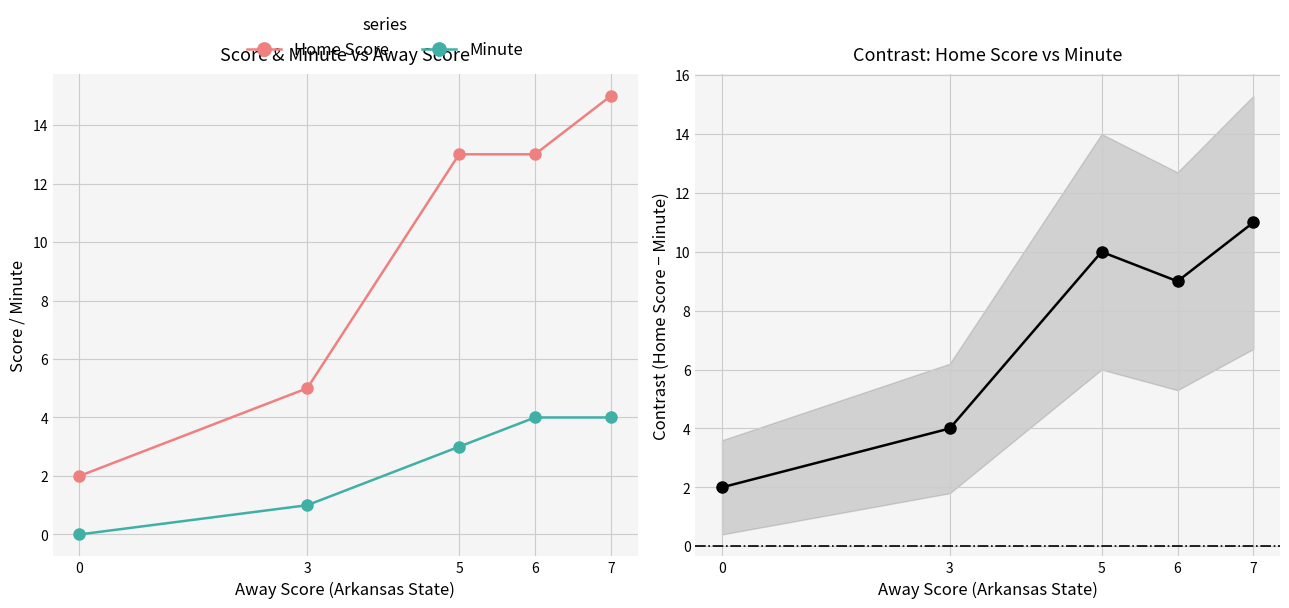

What is the maximum value for Home Score?

15